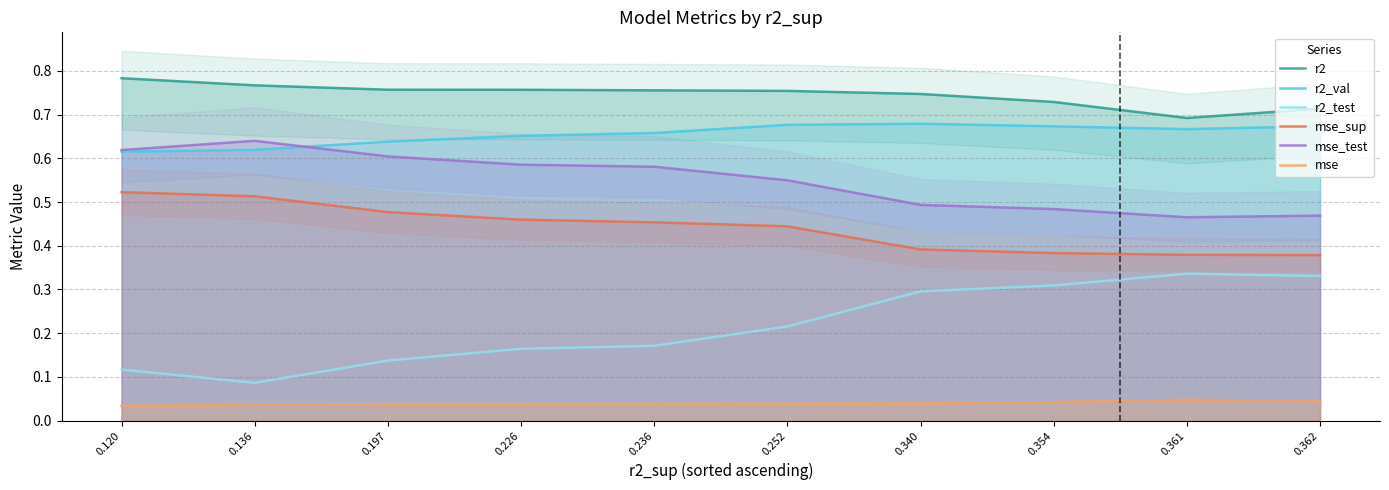

Does the chart have visible grid lines?

Yes